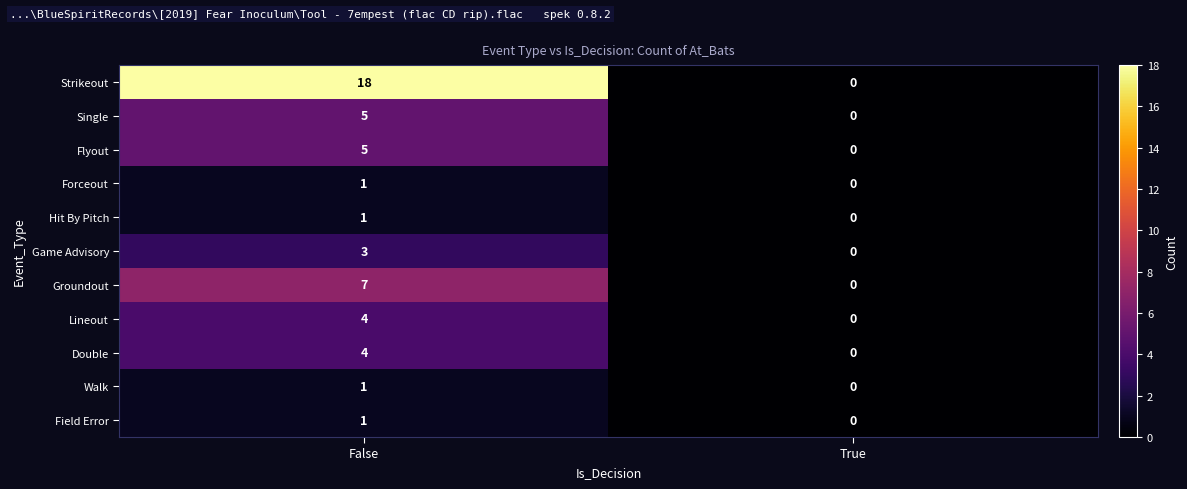

How many categories are shown in the chart?

2